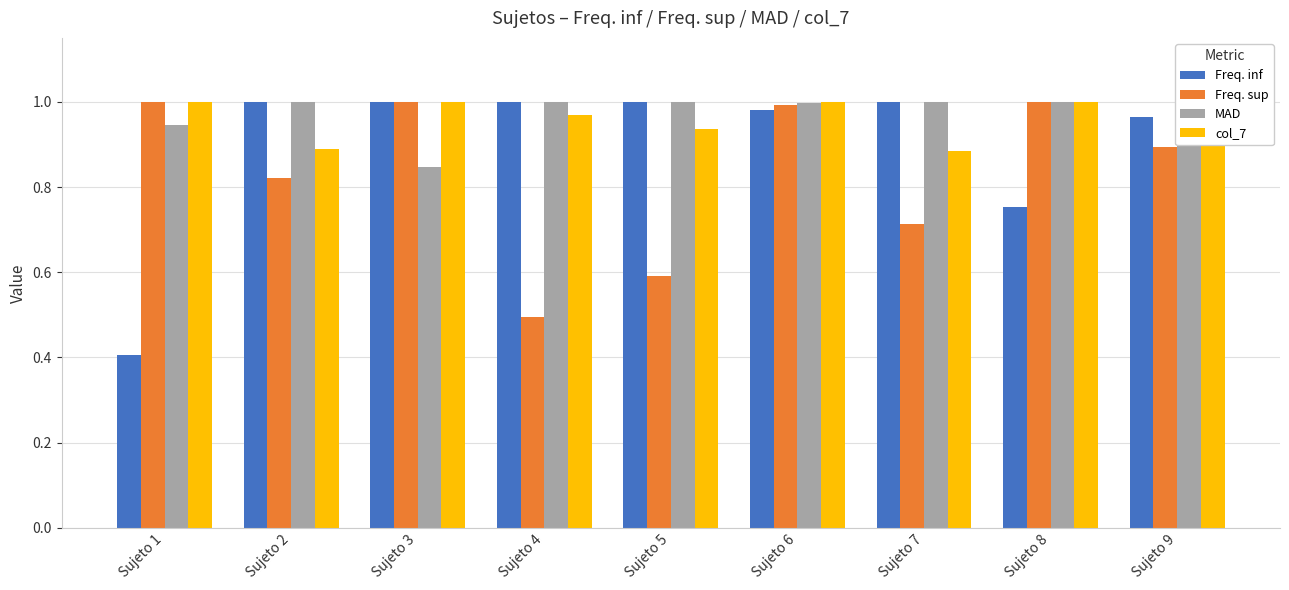

What is the approximate value of Freq. sup at Sujeto 5?

0.6